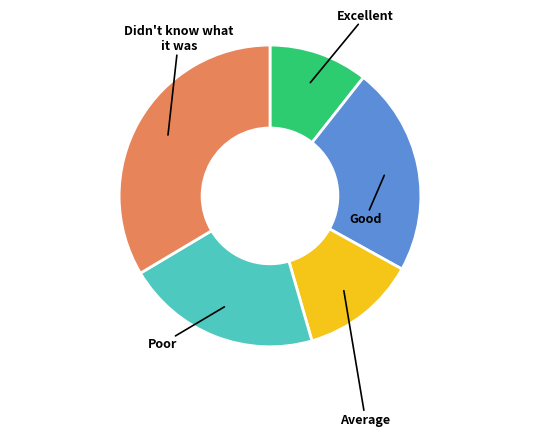

Is there a majority slice in this chart?

No